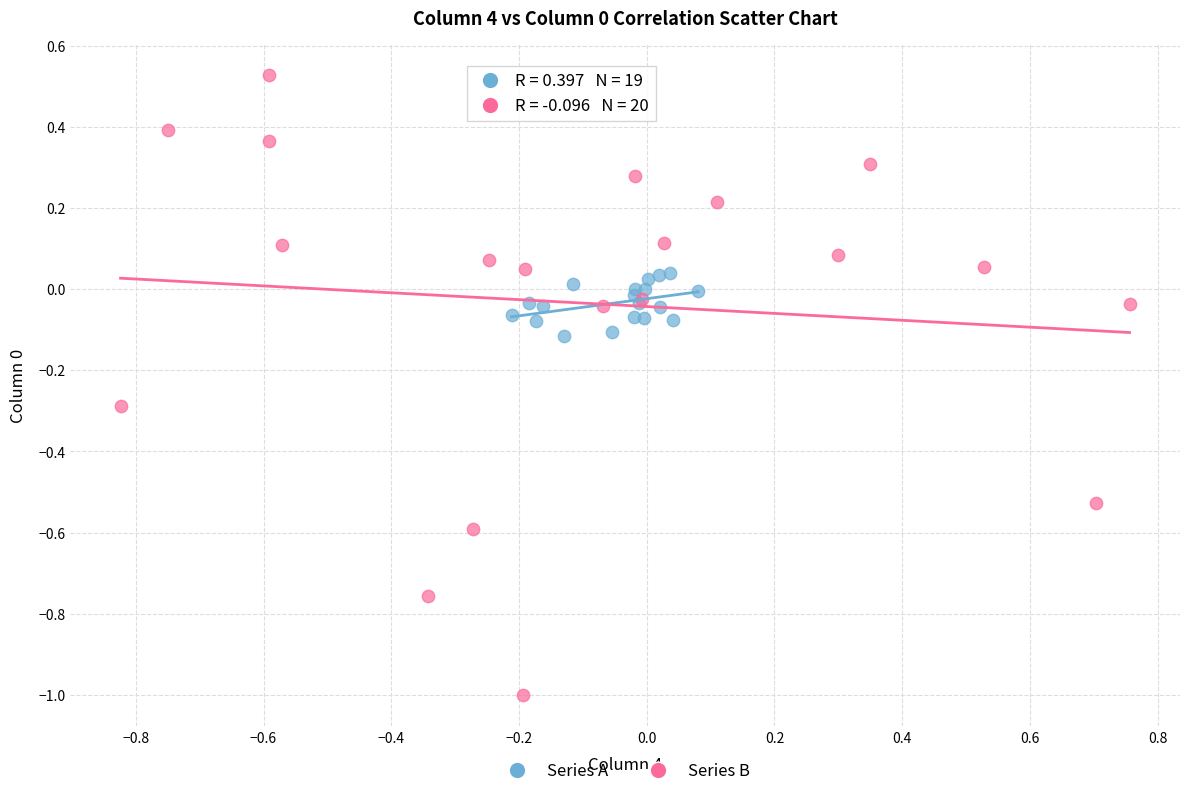

What are all the series names shown in the legend?

Series A, Series B